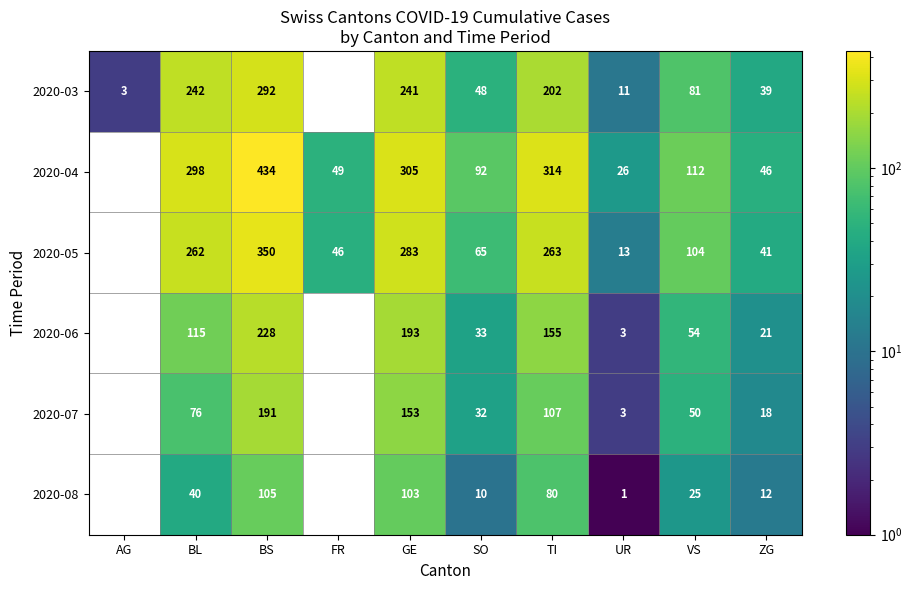

What is the total value across all series at UR?

57